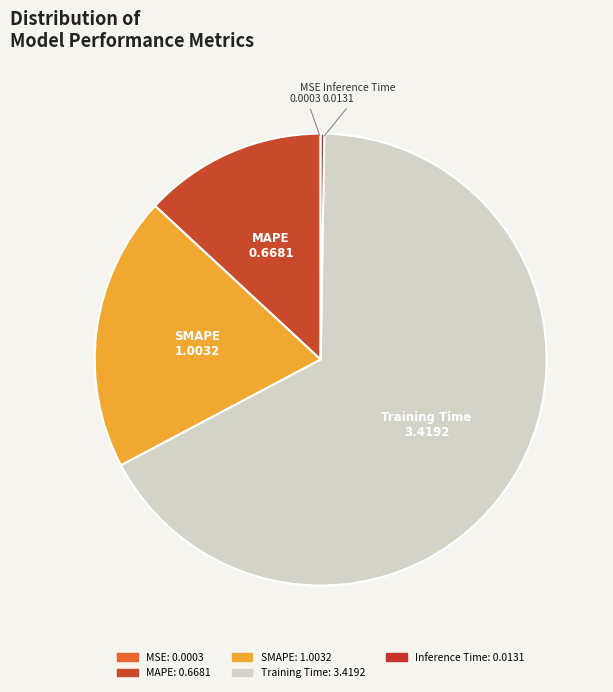

What is the smallest slice in the pie chart?

MSE